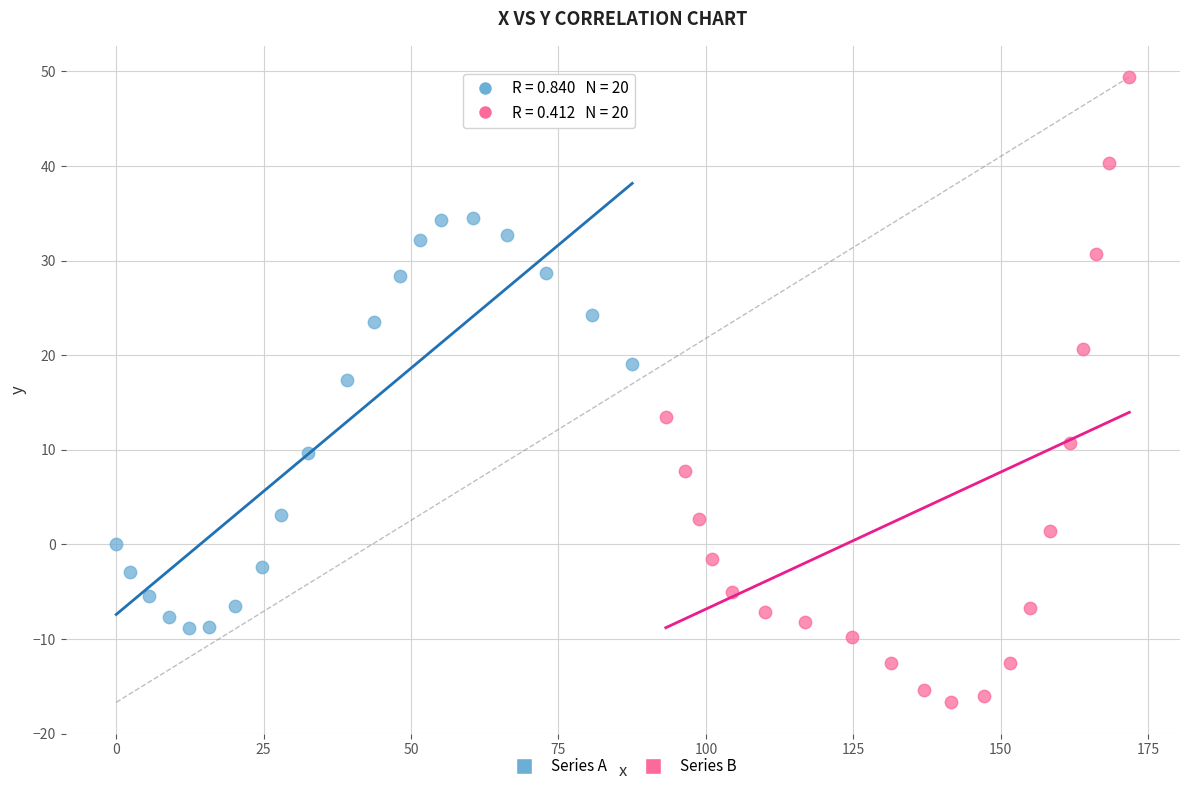

Which series contains the lowest Y value?

Series B